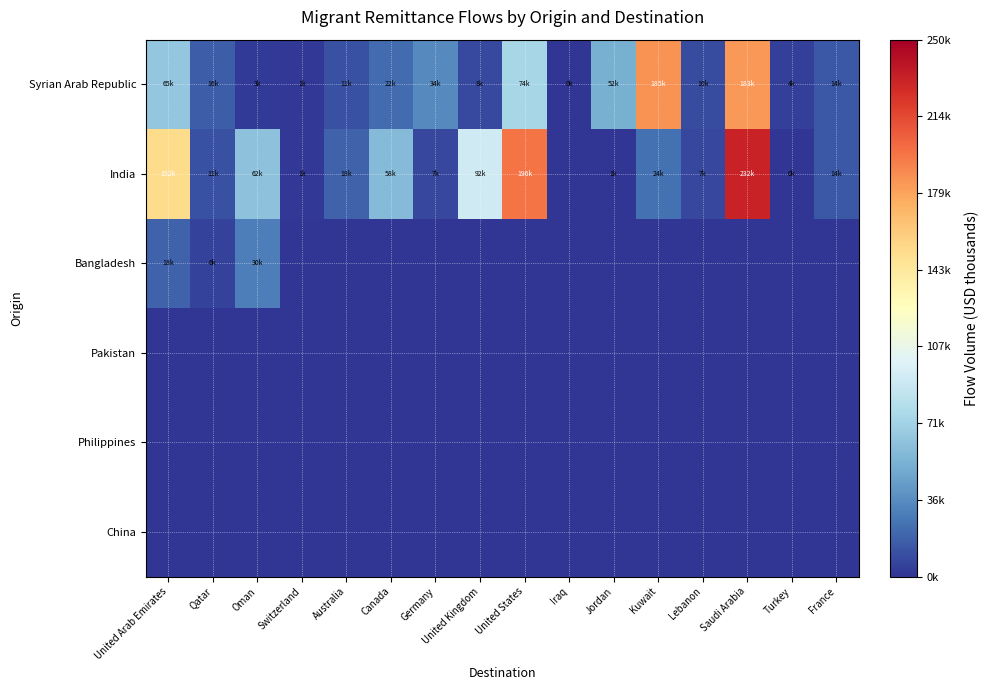

Reading left to right, list all the values displayed in this chart.

Syrian Arab Republic: United Arab Emirates=65047.0	Qatar=15737.5	Oman=2545.3	Switzerland=1157.9	Australia=10912.0	Canada=21802.9	Germany=34299.4	United Kingdom=8372.6	United States=73834.8	Iraq=93.1	Jordan=52080.0	Kuwait=184862.0	Lebanon=9739.1	Saudi Arabia=182773.4	Turkey=4146.2	France=13702.4
India: United Arab Emirates=152190.8	Qatar=10943.7	Oman=62286.4	Switzerland=994.1	Australia=17836.7	Canada=58303.6	Germany=7157.5	United Kingdom=92400.1	United States=196297.6	Iraq=0.0	Jordan=558.1	Kuwait=24139.1	Lebanon=6902.0	Saudi Arabia=232008.6	Turkey=154.5	France=14154.2
Bangladesh: United Arab Emirates=18419.3	Qatar=5530.0	Oman=30144.3	Switzerland=0.0	Australia=0.0	Canada=0.0	Germany=0.0	United Kingdom=0.0	United States=0.0	Iraq=0.0	Jordan=0.0	Kuwait=0.0	Lebanon=0.0	Saudi Arabia=0.0	Turkey=0.0	France=0.0
Pakistan: United Arab Emirates=0.0	Qatar=0.0	Oman=0.0	Switzerland=0.0	Australia=0.0	Canada=0.0	Germany=0.0	United Kingdom=0.0	United States=0.0	Iraq=0.0	Jordan=0.0	Kuwait=0.0	Lebanon=0.0	Saudi Arabia=0.0	Turkey=0.0	France=0.0
Philippines: United Arab Emirates=0.0	Qatar=0.0	Oman=0.0	Switzerland=0.0	Australia=0.0	Canada=0.0	Germany=0.0	United Kingdom=0.0	United States=0.0	Iraq=0.0	Jordan=0.0	Kuwait=0.0	Lebanon=0.0	Saudi Arabia=0.0	Turkey=0.0	France=0.0
China: United Arab Emirates=0.0	Qatar=0.0	Oman=0.0	Switzerland=0.0	Australia=0.0	Canada=0.0	Germany=0.0	United Kingdom=0.0	United States=0.0	Iraq=0.0	Jordan=0.0	Kuwait=0.0	Lebanon=0.0	Saudi Arabia=0.0	Turkey=0.0	France=0.0